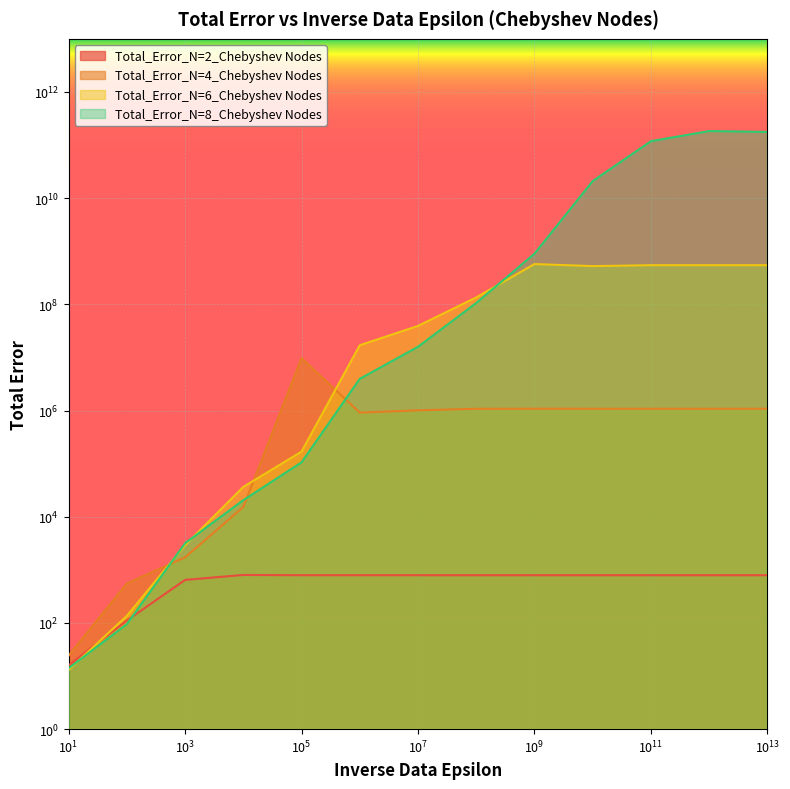

Where is Total_Error_N=6_Chebyshev Nodes nearest to the value 286442495?

100000000